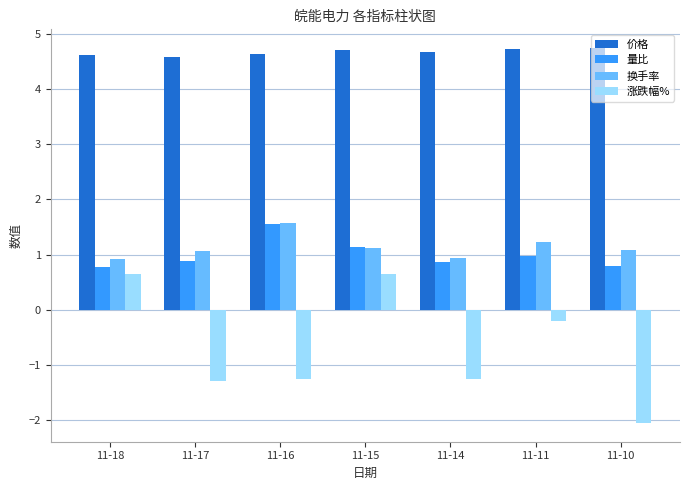

Between 11-16 and 11-11, which series saw the biggest shift?

涨跌幅%